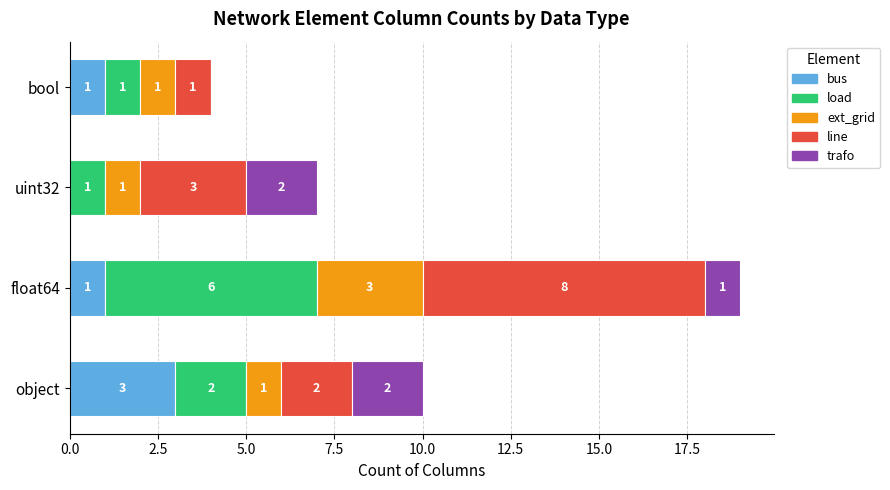

At which category is the sum across all series the highest?

float64